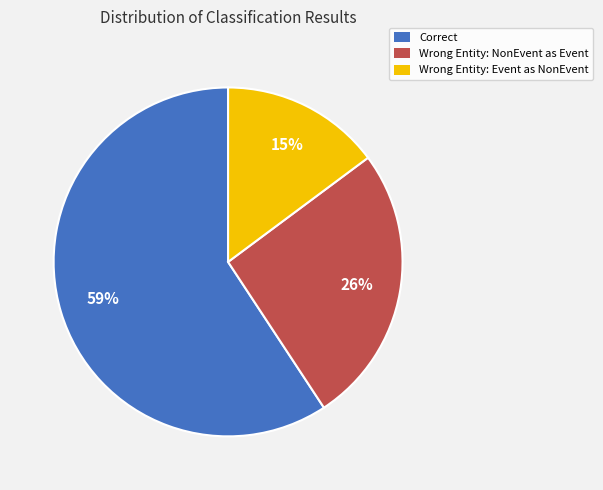

Does Correct account for over 50% of the chart?

Yes